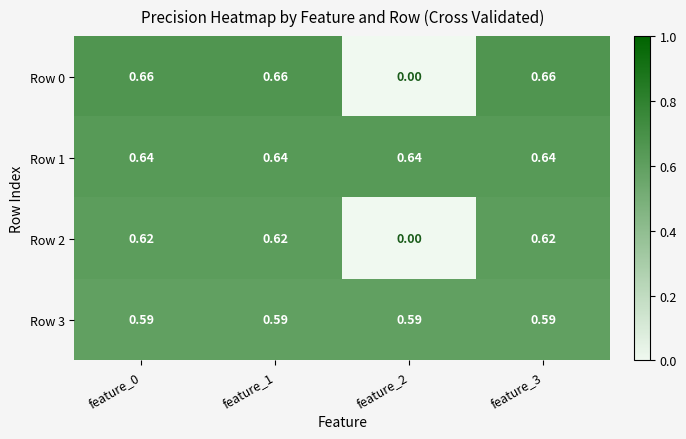

What is the total value across all series at feature_0?

2.5